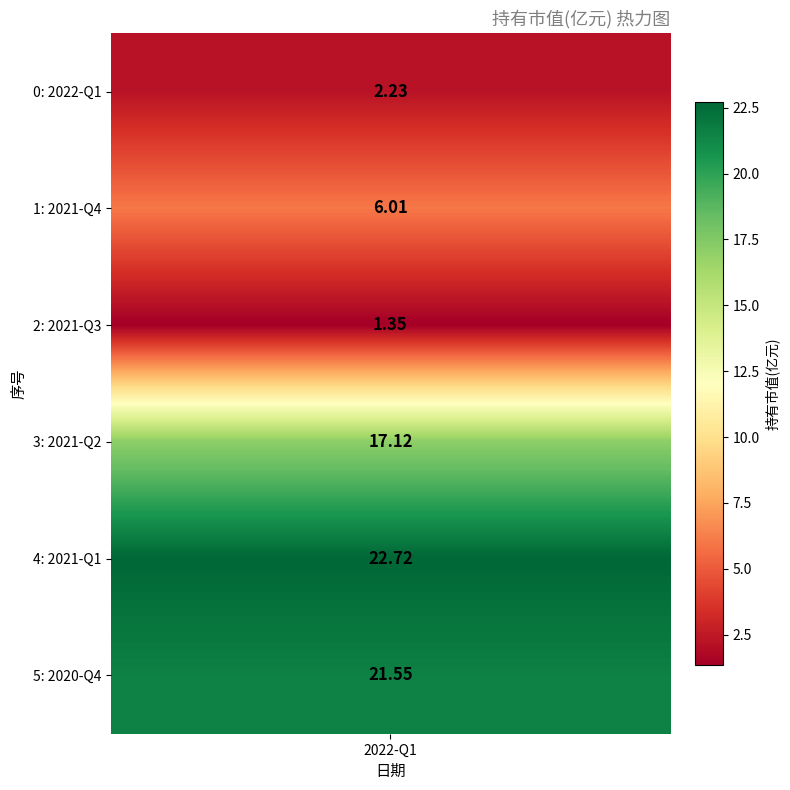

Which category has the lowest value across all series?

2021-Q3